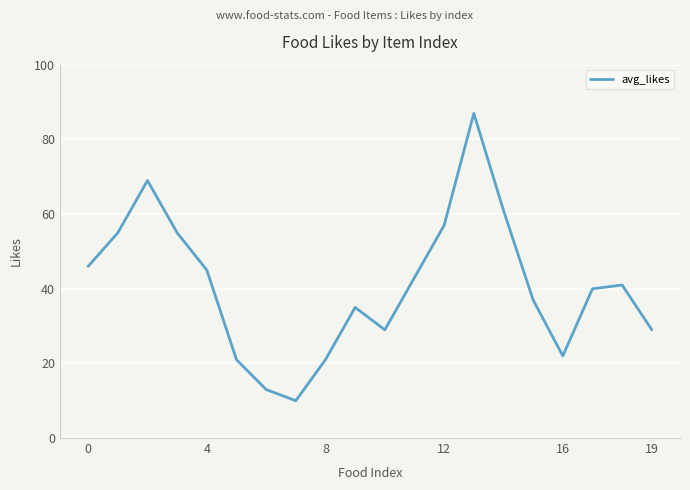

Reading right to left, extract all data points from this chart.

29	41	40	22	37	61	87	57	43	29	35	21	10	13	21	45	55	69	55	46